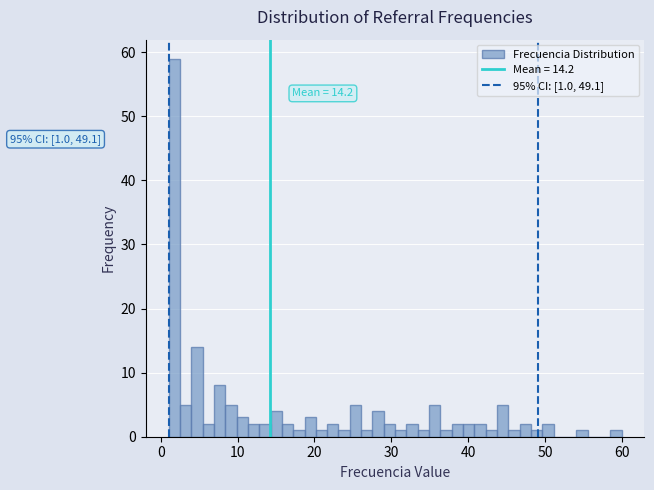

Around what value on the x-axis is the tallest bar? Give the approximate position of its centre, as read against the axis.

2